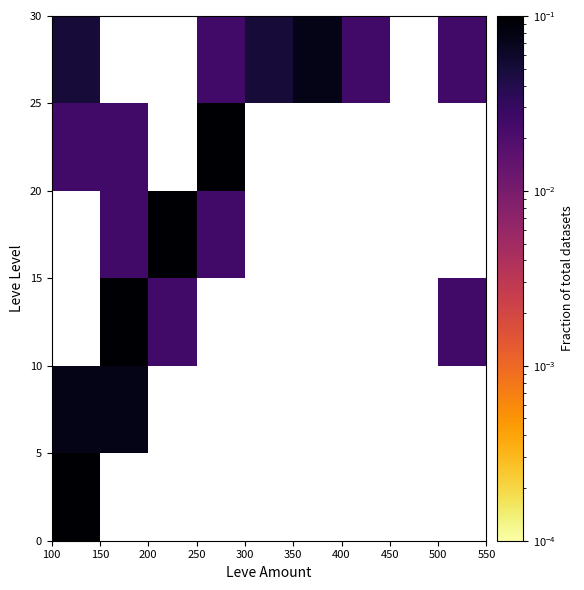

At how many categories does at least one series exceed 0?

8